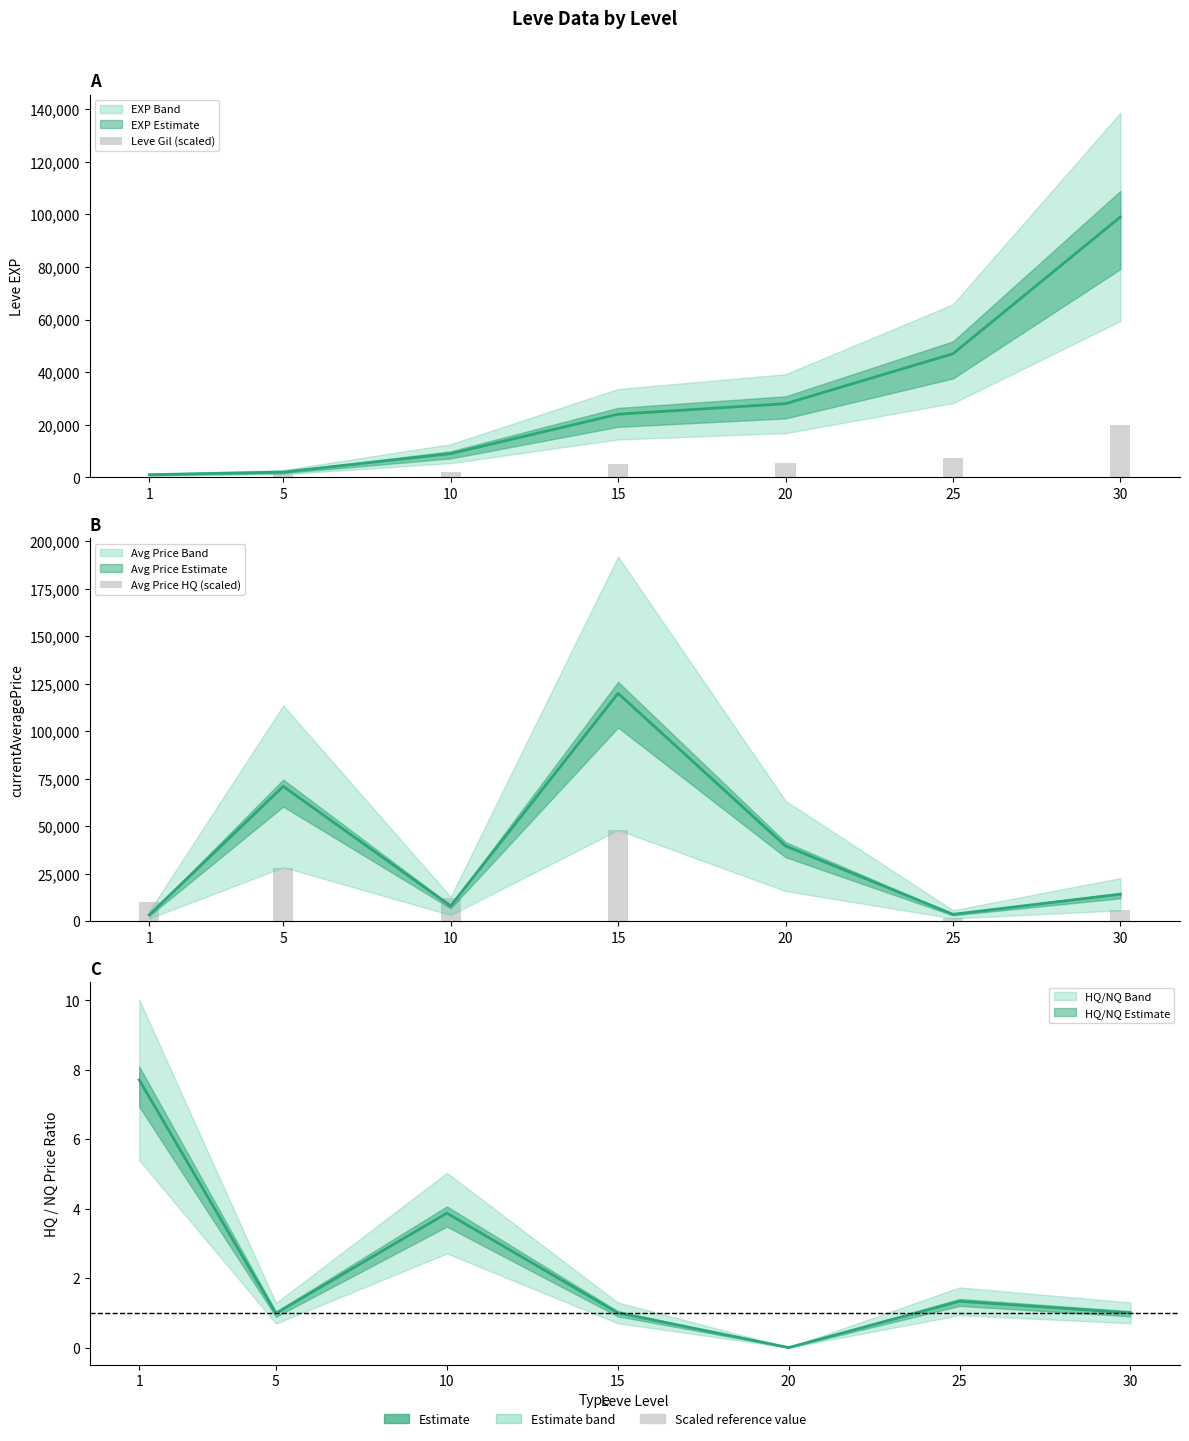

Between 30 and 25, which is larger?

30